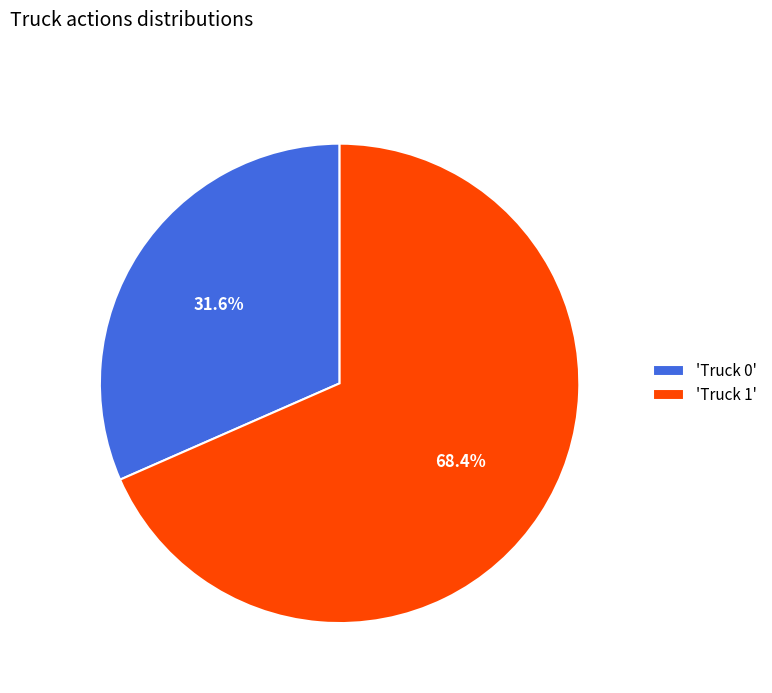

How many slices are in this pie chart?

2